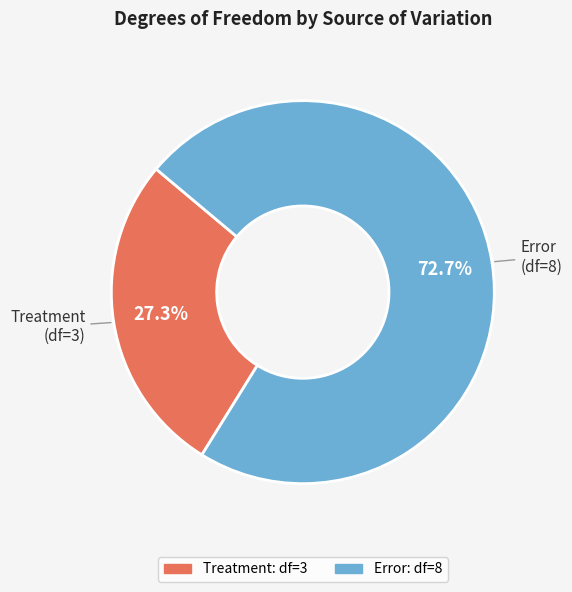

Count the number of slices in the pie.

2